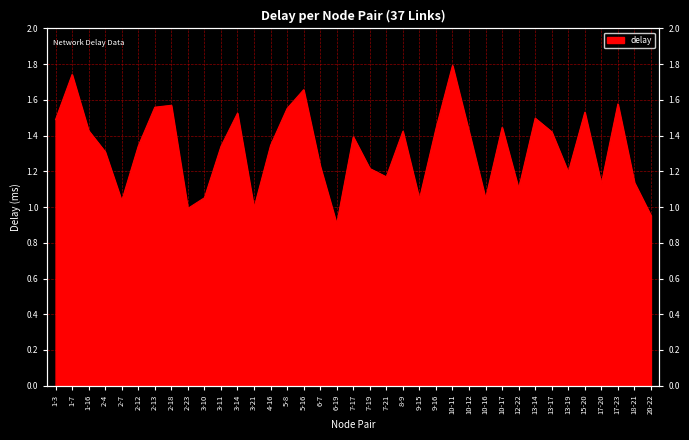

Is it true that the value at 20-22 is 1.7?

False